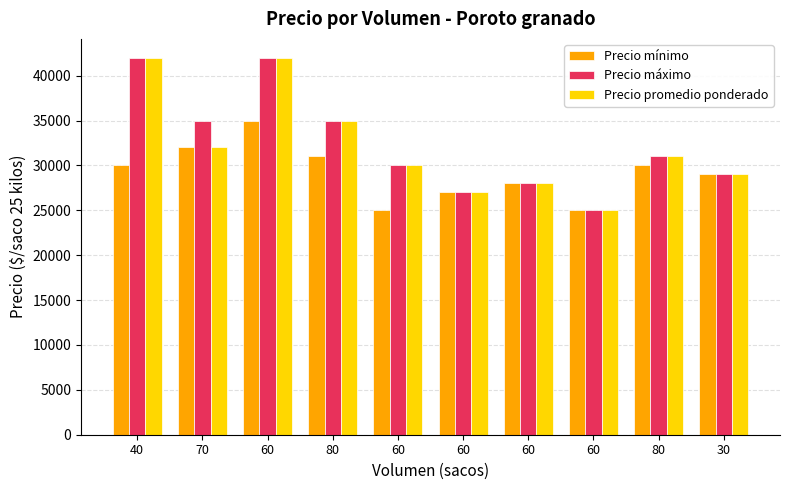

What are all the series names shown in the legend?

Precio mínimo, Precio máximo, Precio promedio ponderado